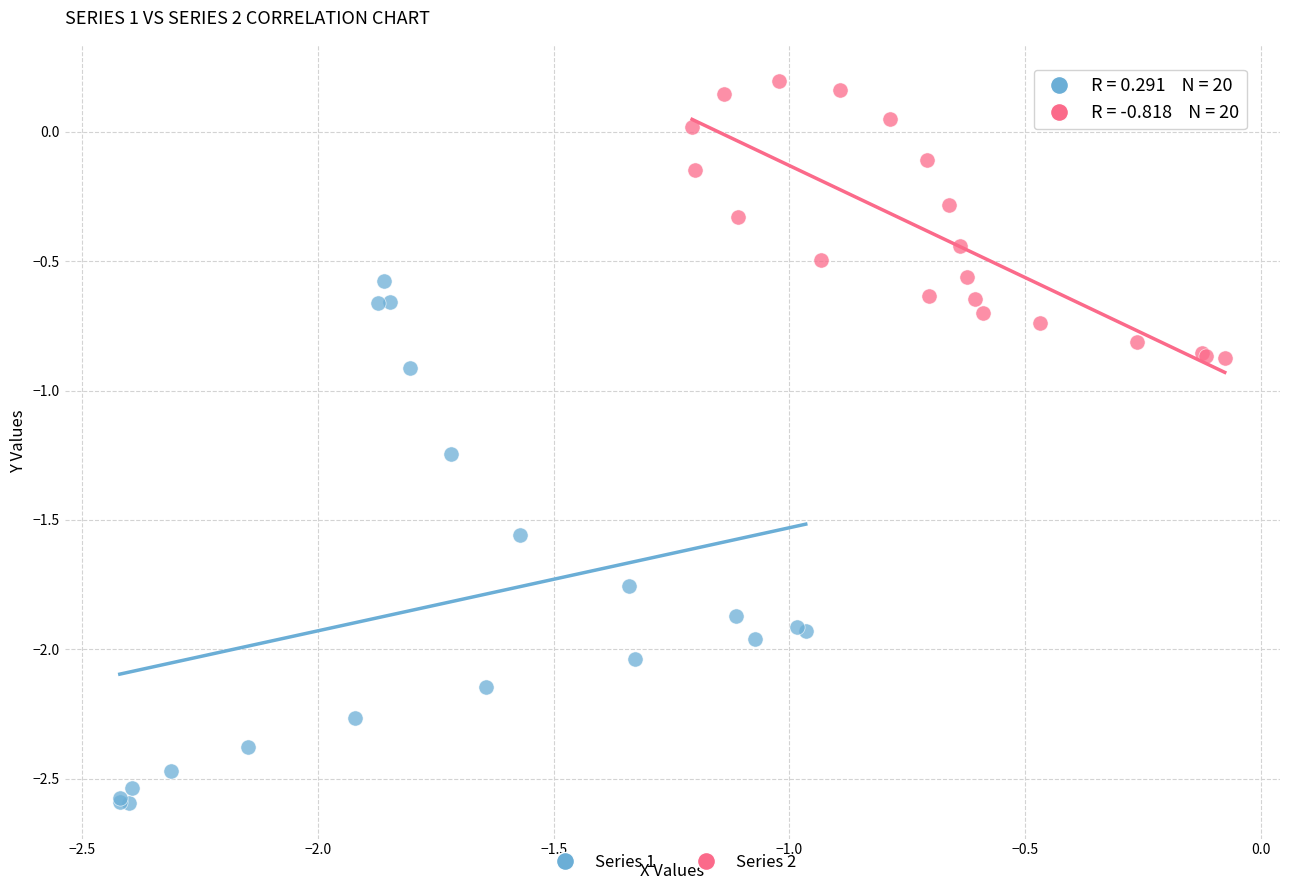

Which series has the widest spread of Y values?

Series 1